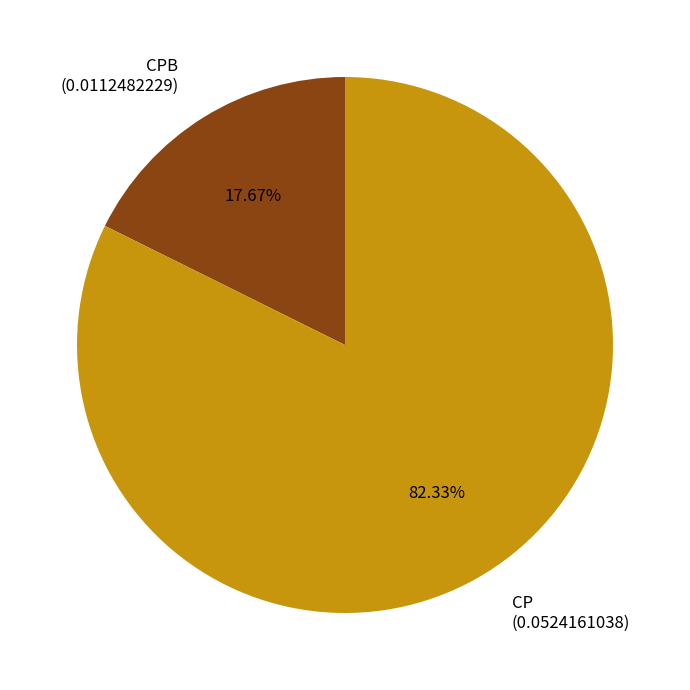

What percentage is the CPB slice, to the nearest percent?

18%